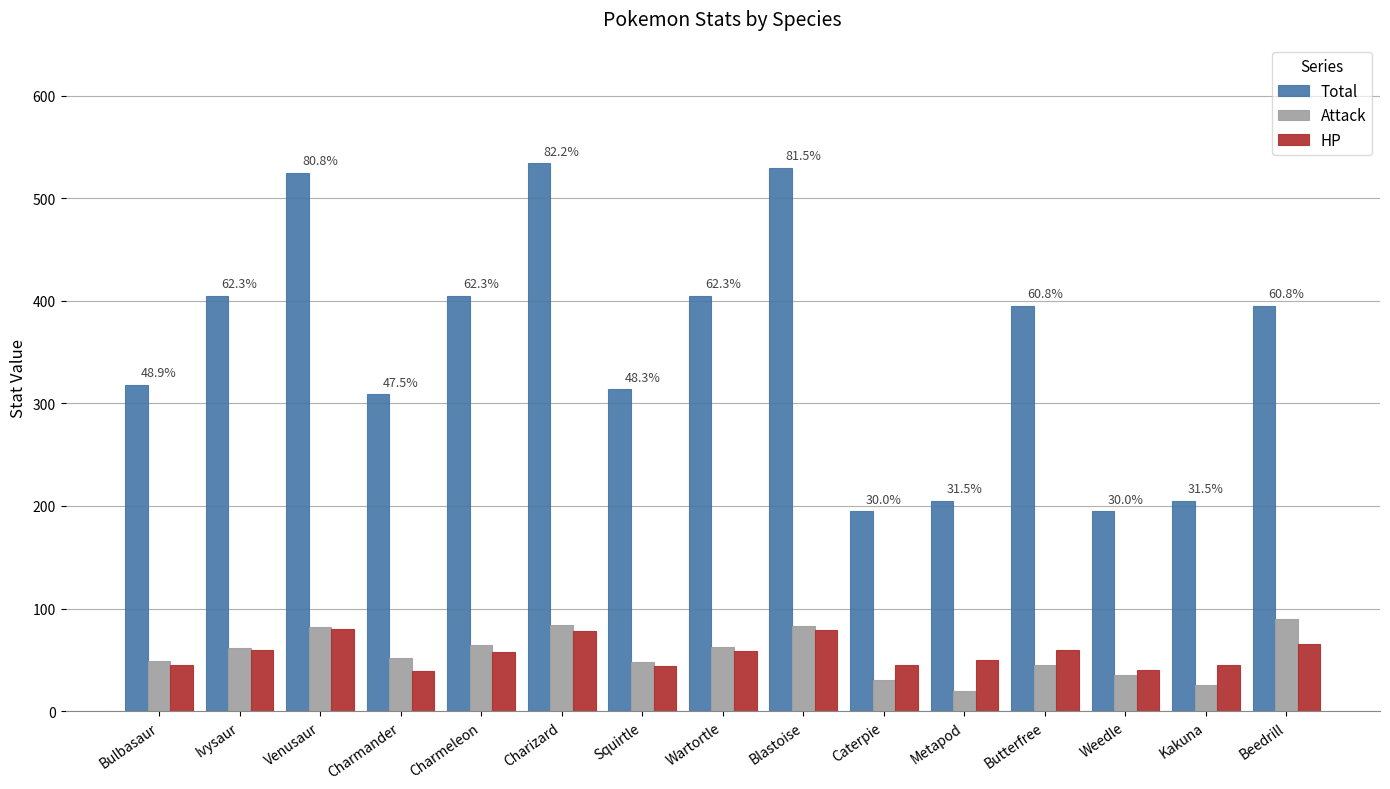

What is the maximum value shown in the chart?

534